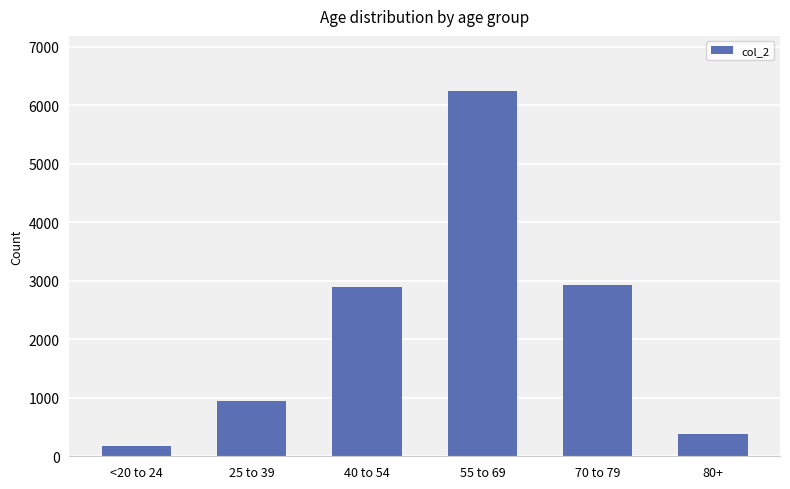

What is the change in value from <20 to 24 to 70 to 79?

+2752